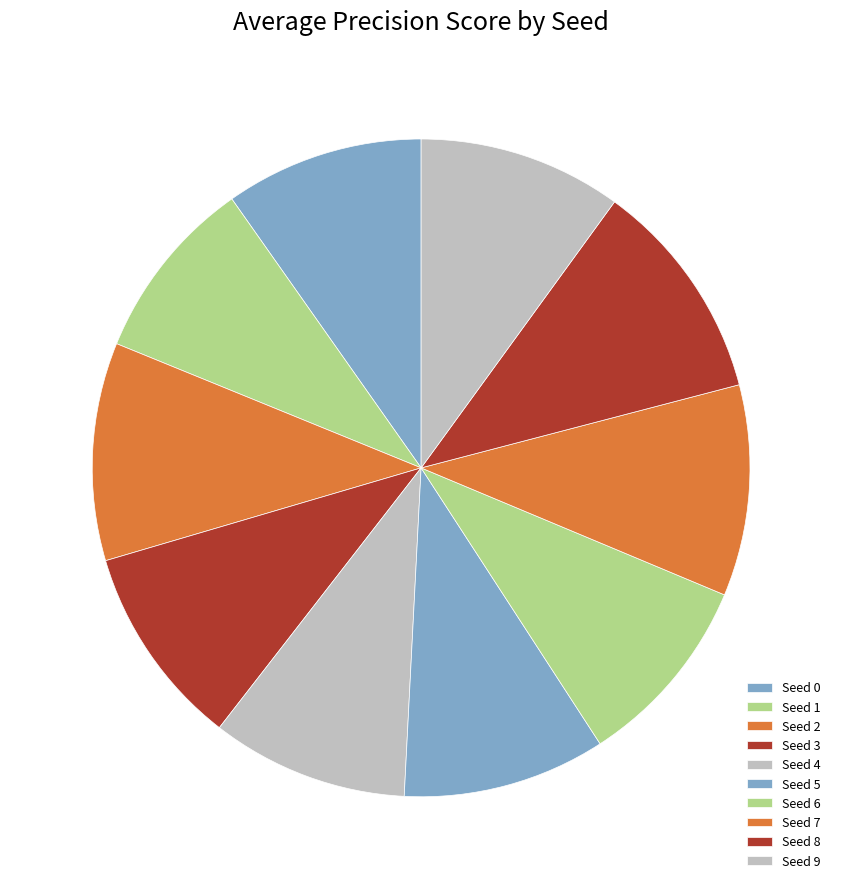

How many slices are in this pie chart?

10